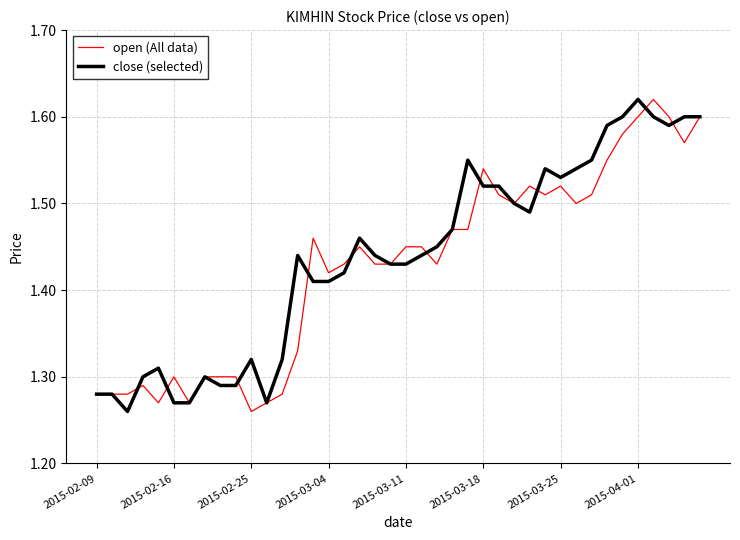

True or false: close (selected) and open (All data) intersect in this chart.

True